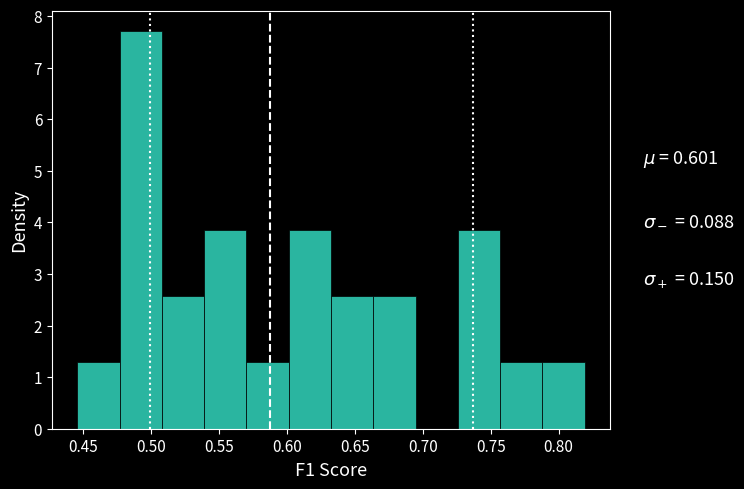

Reading left to right, list every bar in this chart as the range it spans on the x-axis followed by its height. Neither the bar edges nor the heights are printed on the chart, so give them approximately, as read against the axes.

0.445 to 0.475: 1.3
0.475 to 0.510: 7.7
0.510 to 0.540: 2.6
0.540 to 0.570: 3.9
0.570 to 0.600: 1.3
0.600 to 0.630: 3.9
0.630 to 0.665: 2.6
0.665 to 0.695: 2.6
0.695 to 0.725: 0
0.725 to 0.755: 3.9
0.755 to 0.790: 1.3
0.790 to 0.820: 1.3